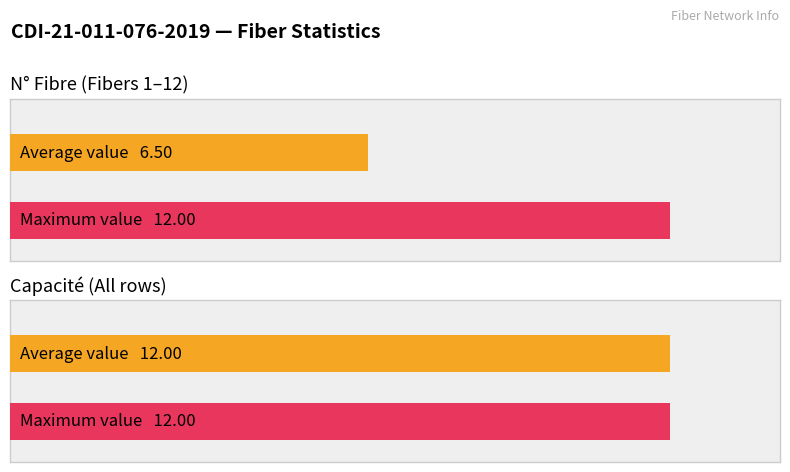

The value of N° Fibre at 8 is 3. True or false?

False